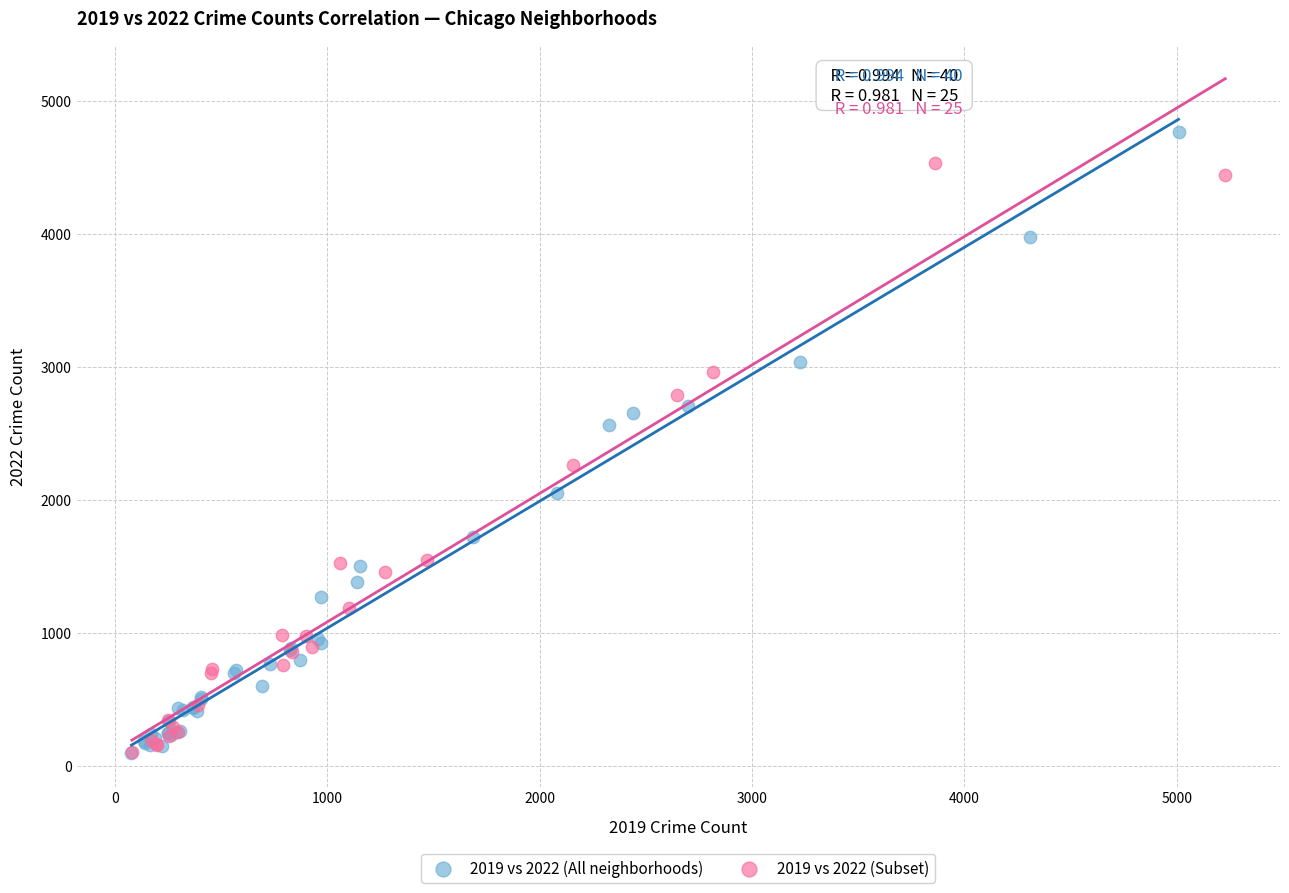

Which series reaches the maximum Y coordinate?

2019 vs 2022 (All neighborhoods)